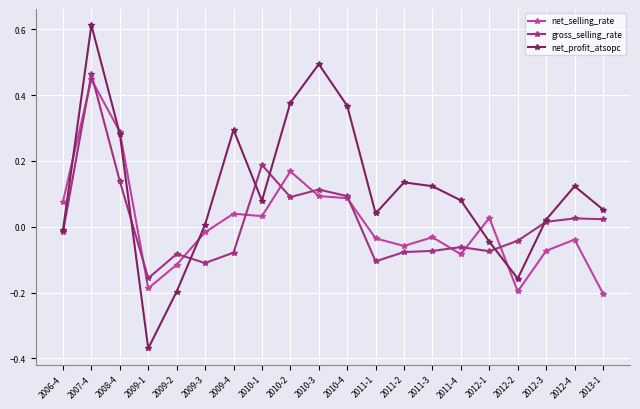

Between 2009-1 and 2010-2, which series saw the biggest shift?

net_profit_atsopc